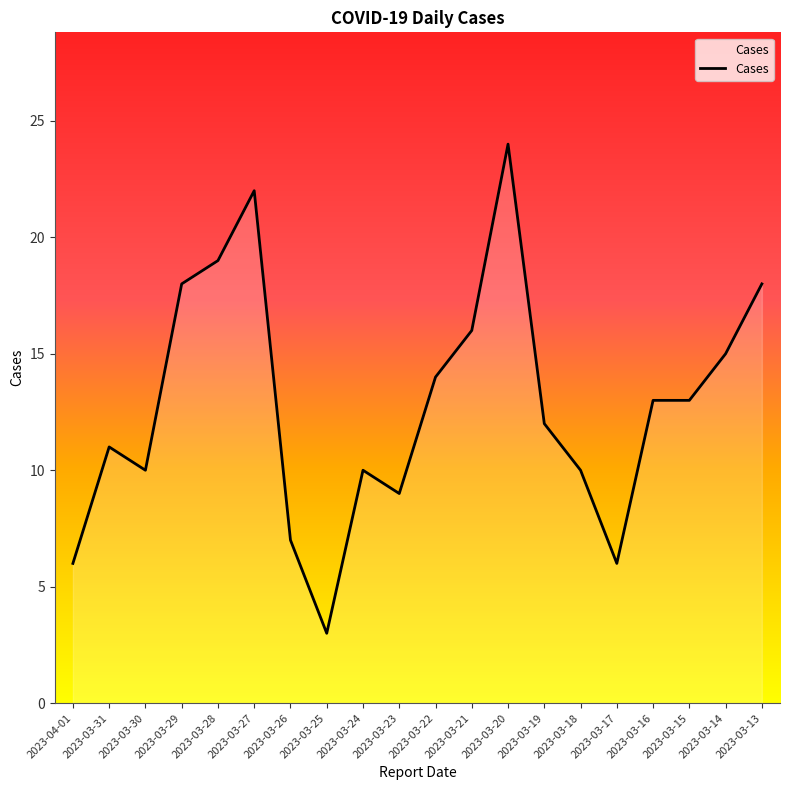

Reading left to right, transcribe all the data shown in this chart.

2023-04-01=6	2023-03-31=11	2023-03-30=10	2023-03-29=18	2023-03-28=19	2023-03-27=22	2023-03-26=7	2023-03-25=3	2023-03-24=10	2023-03-23=9	2023-03-22=14	2023-03-21=16	2023-03-20=24	2023-03-19=12	2023-03-18=10	2023-03-17=6	2023-03-16=13	2023-03-15=13	2023-03-14=15	2023-03-13=18